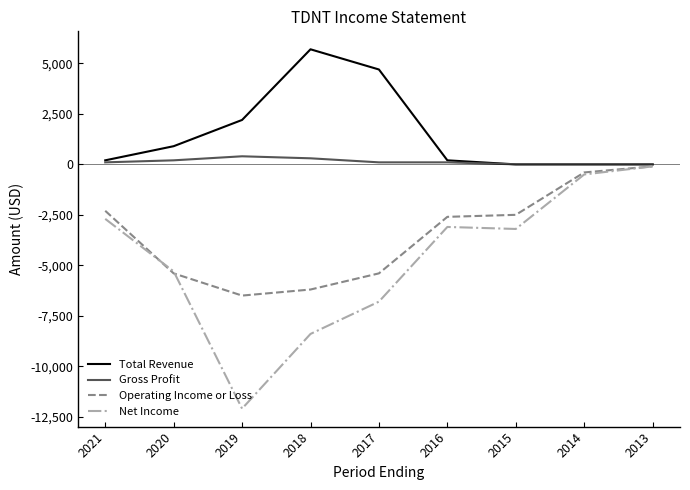

Which series has the largest range (max minus min)?

Net Income